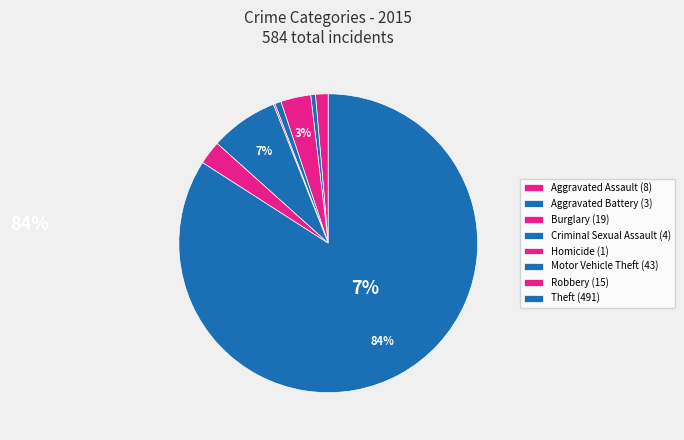

True or false: Criminal Sexual Assault accounts for 1% of the total.

True